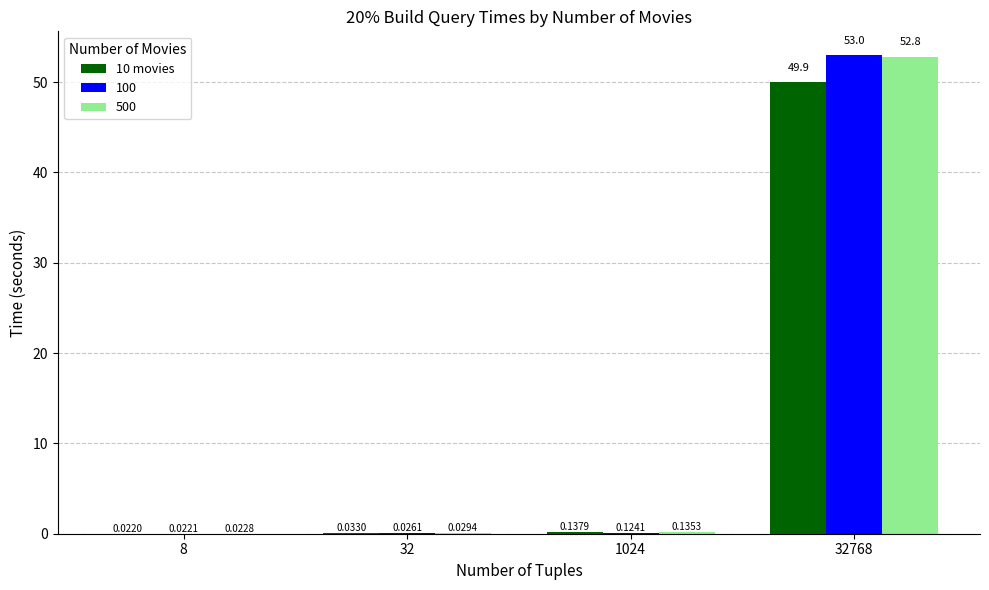

What is the sum of the 500 values at 32768 and 1024?

53.0